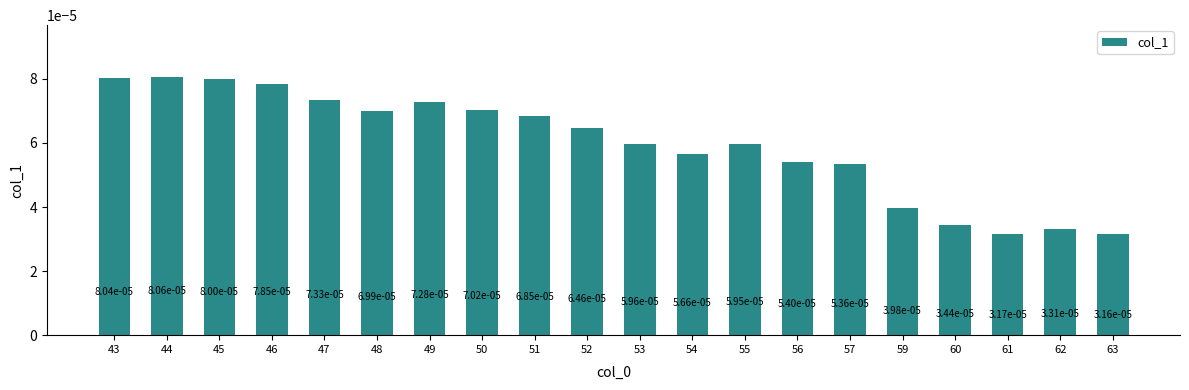

Which has a higher value, 50 or 63?

50